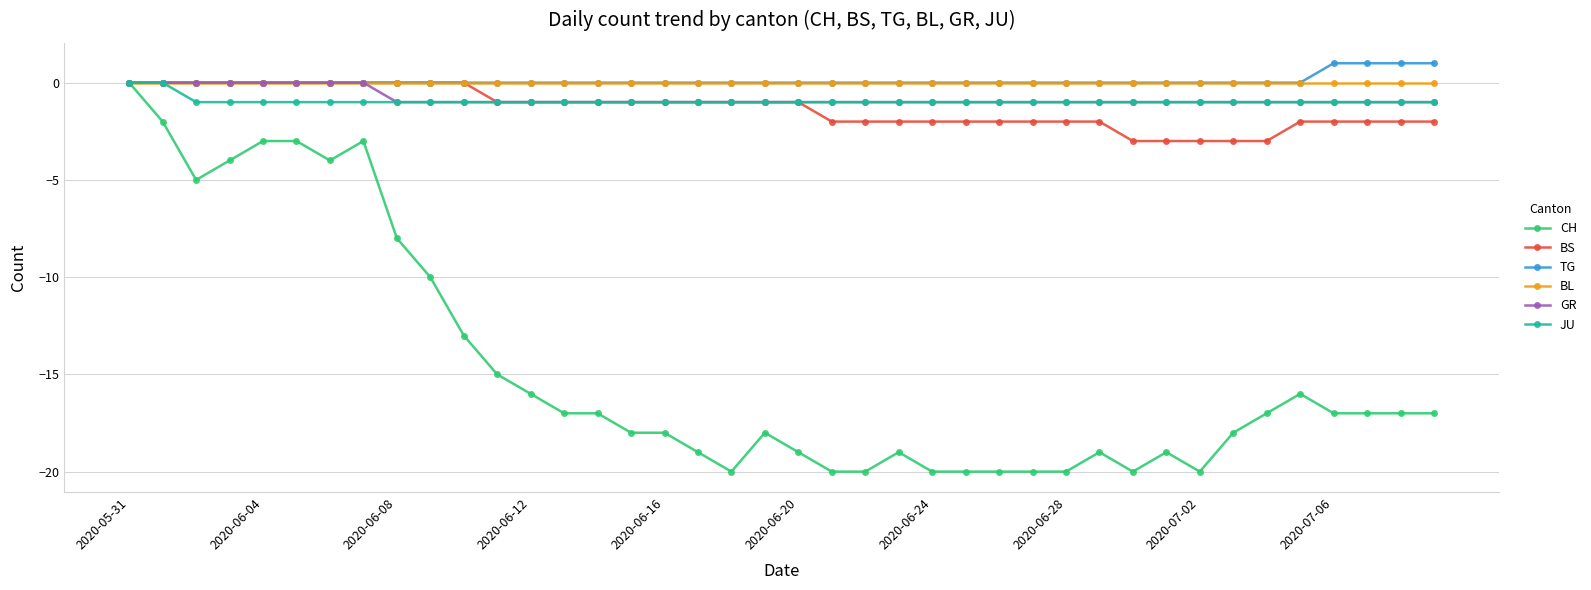

Which series has the largest range (max minus min)?

CH